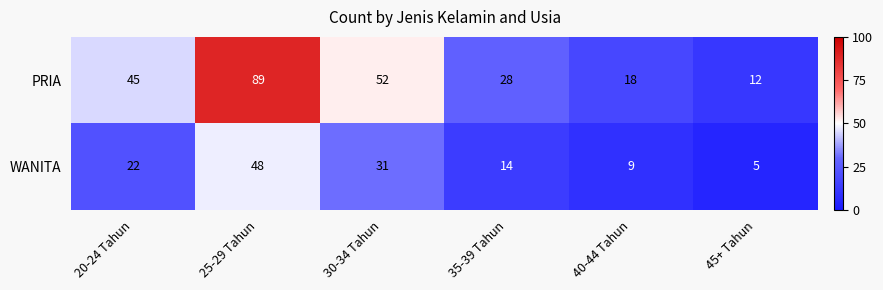

What is the difference between the maximum and second lowest values in the PRIA series?

71